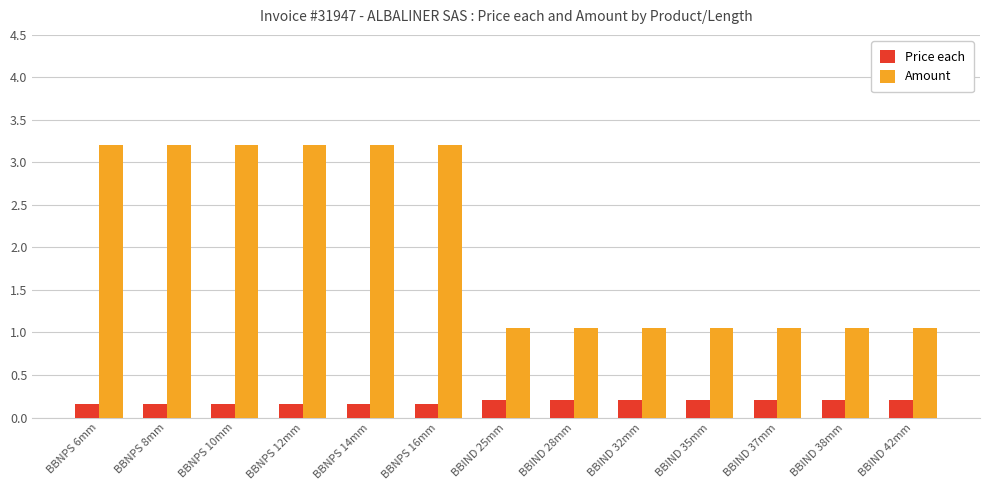

What is the total value across all series at BBIND 25mm?

1.3